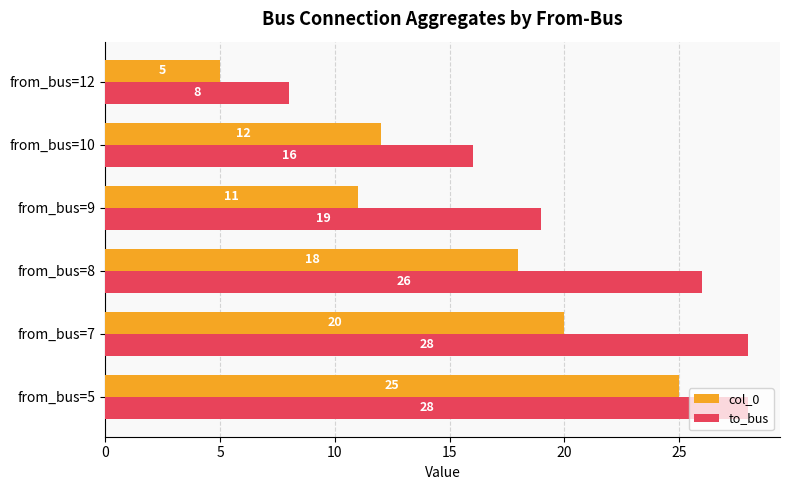

What are all the series names shown in the legend?

col_0, to_bus